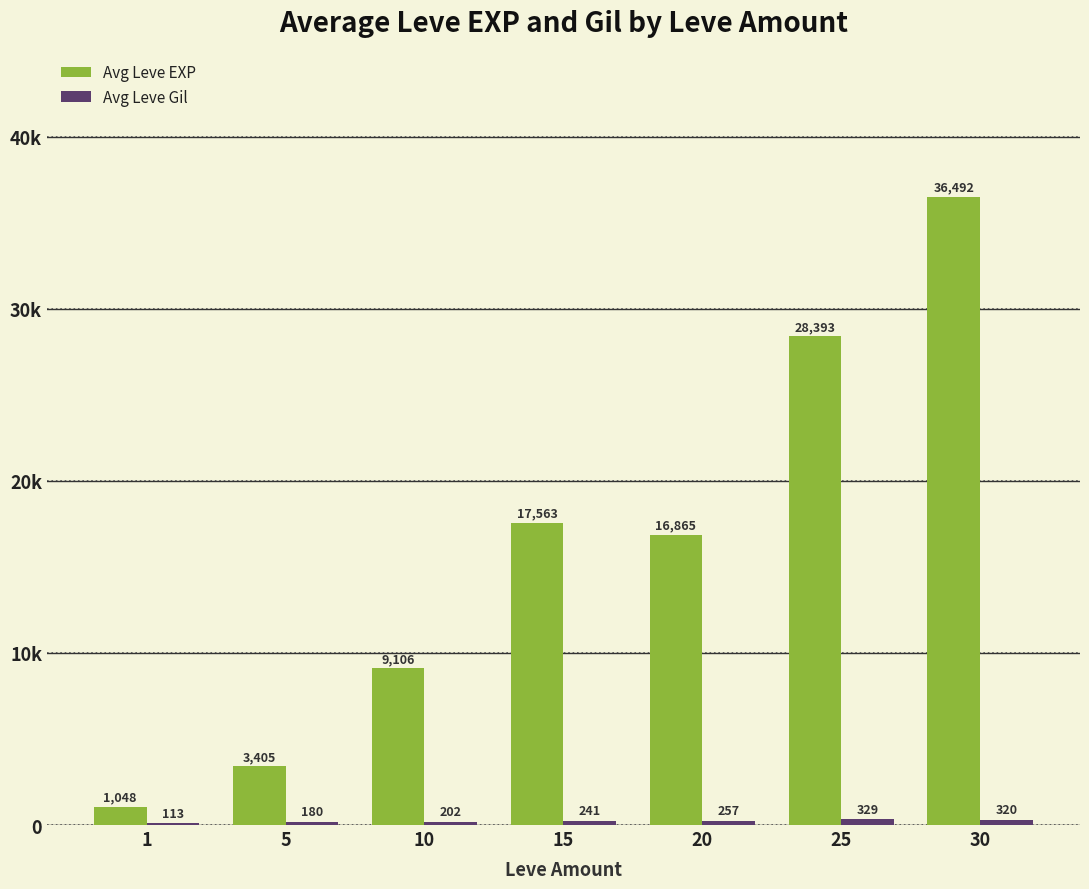

Which category has the highest value in the Avg Leve Gil series?

25